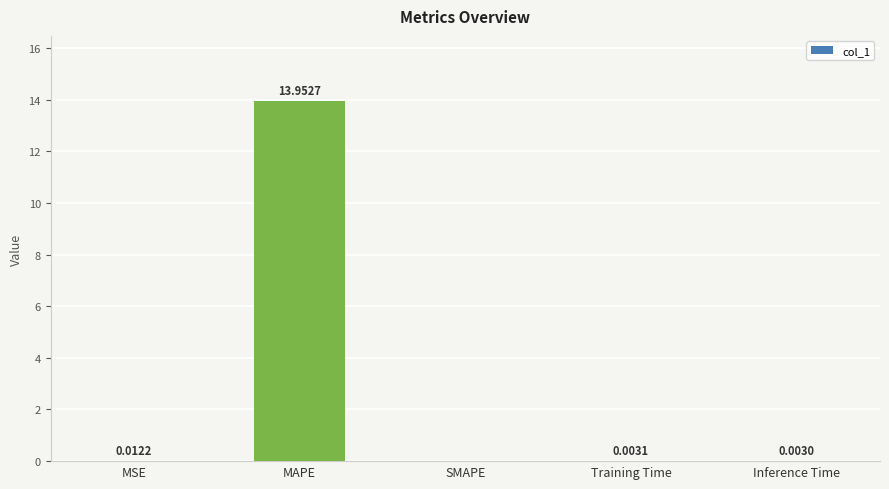

What is the sum of all values?

14.0